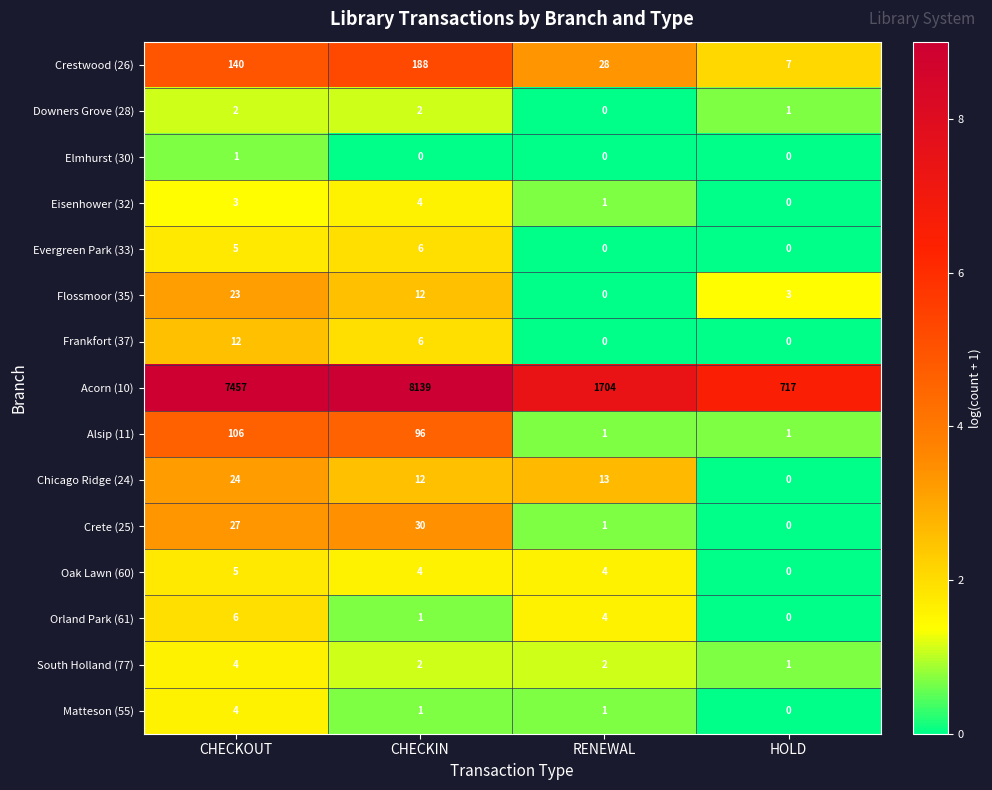

What is the maximum value shown in the chart?

8139